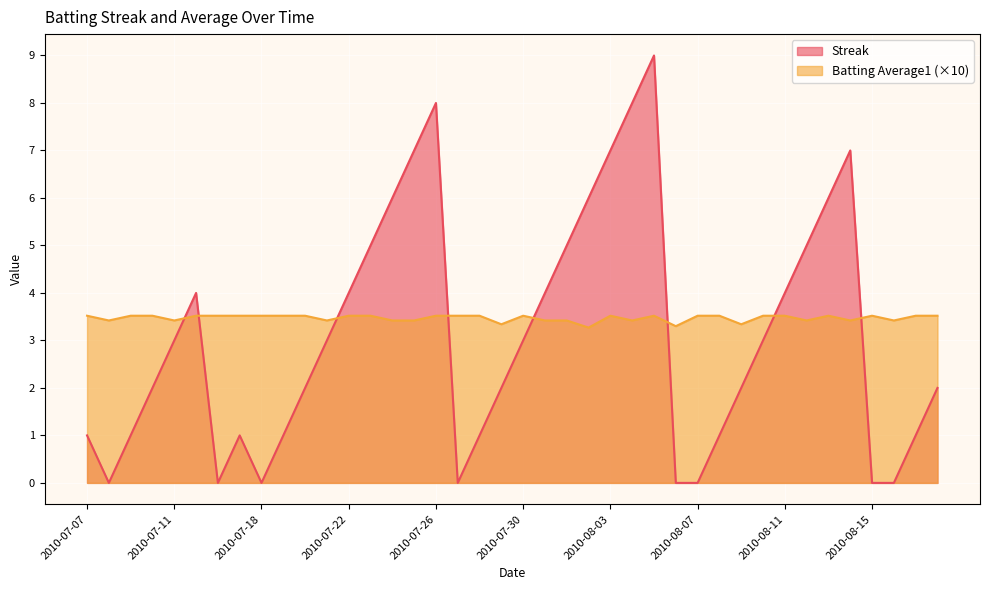

At which label does Streak reach its peak?

2010-08-05